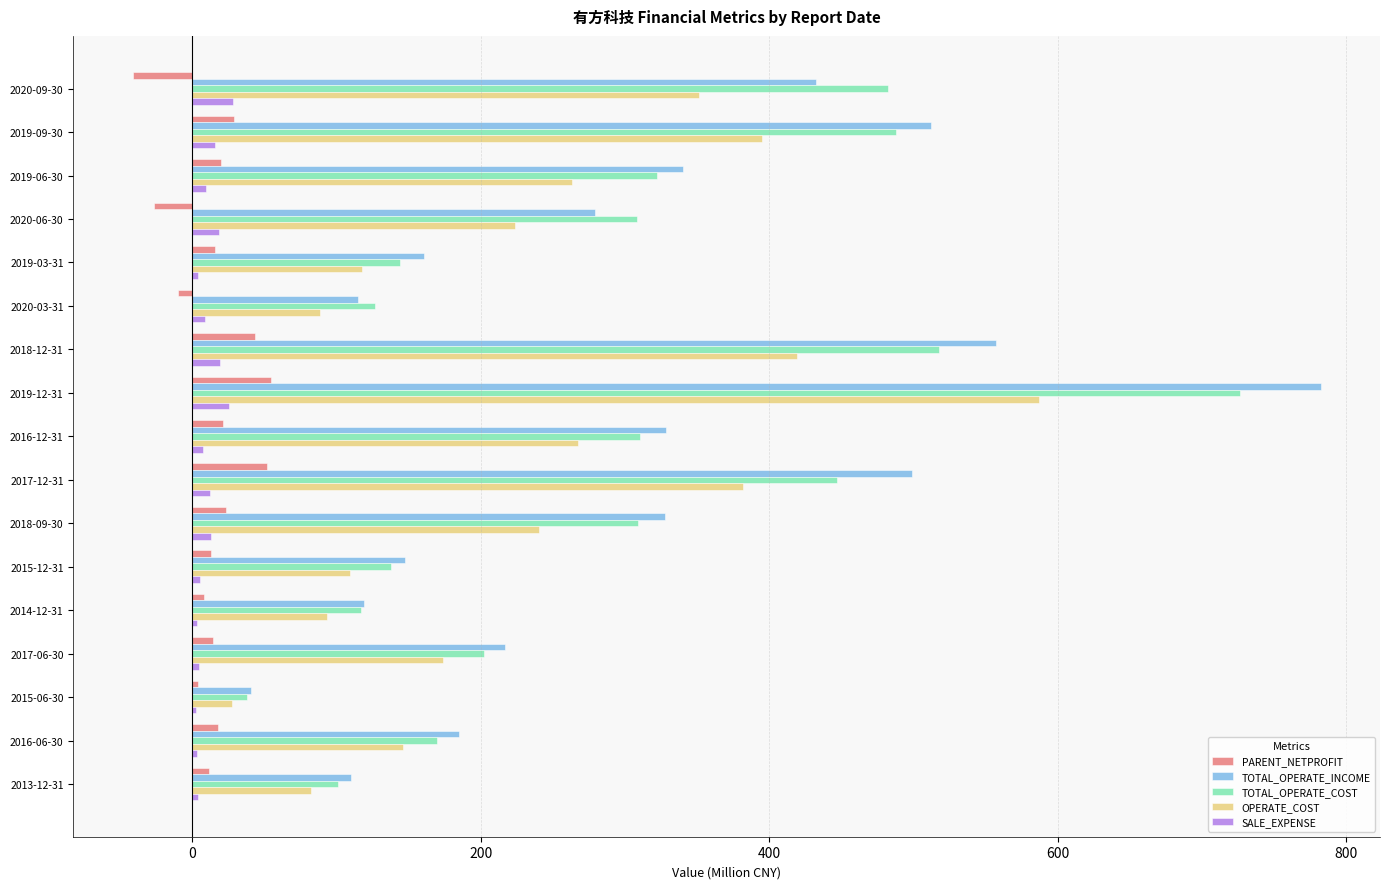

Between 2020-09-30 and 2020-06-30, which series saw the biggest shift?

TOTAL_OPERATE_COST